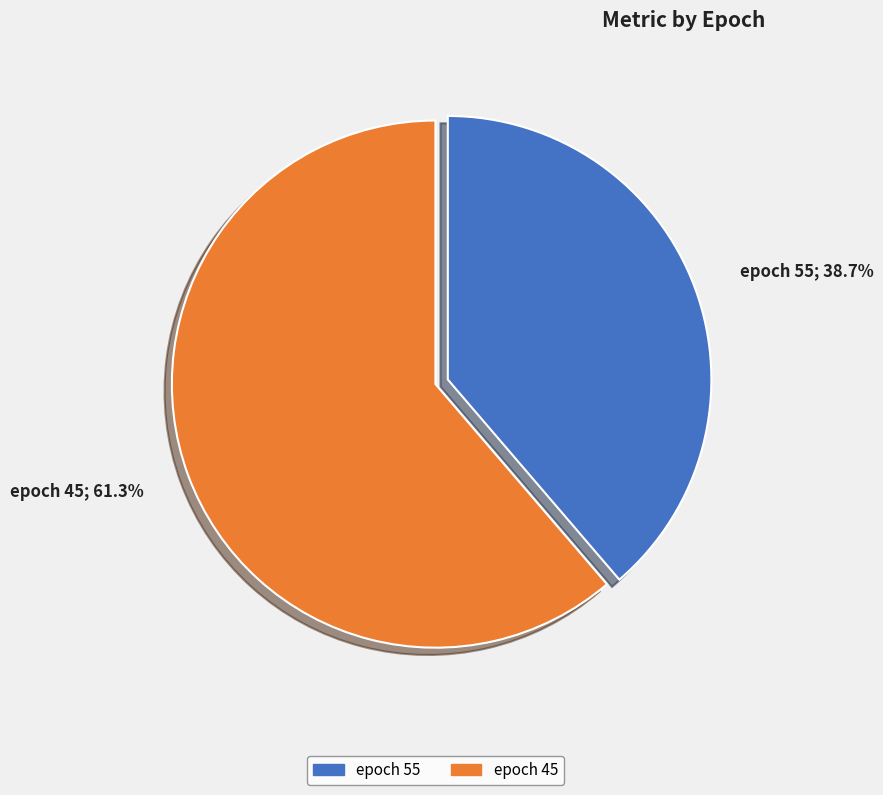

Combined, do epoch 45 and epoch 55 account for over 50%?

Yes